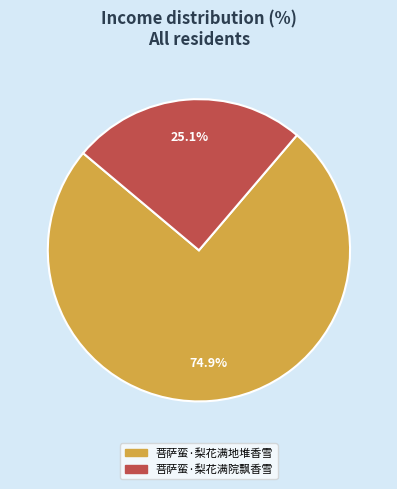

The 菩萨蛮·梨花满地堆香雪 slice represents 84% of the pie. True or false?

False